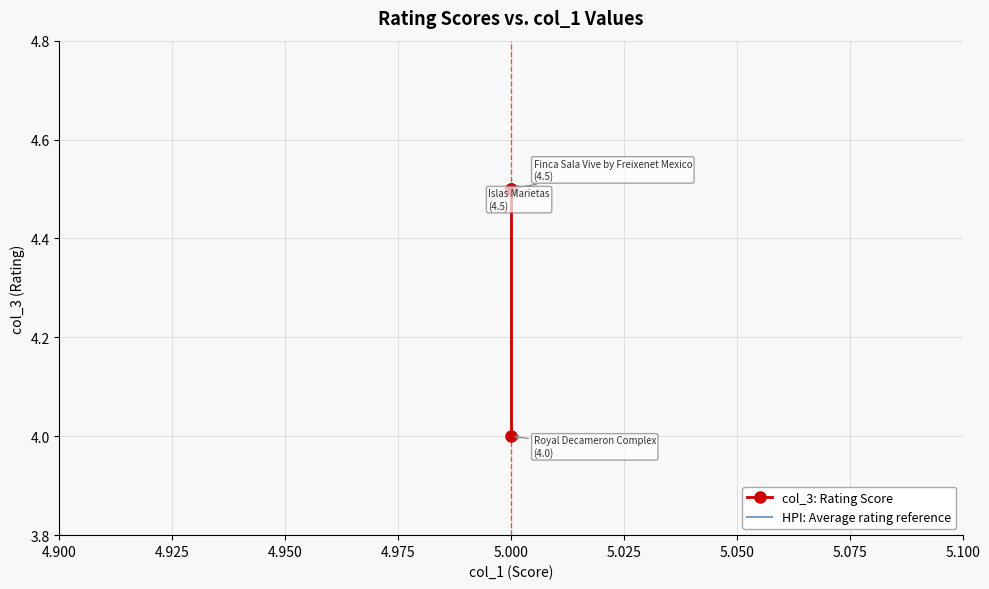

Rank the categories by value from highest to lowest.

5.0, 5.0, 5.0